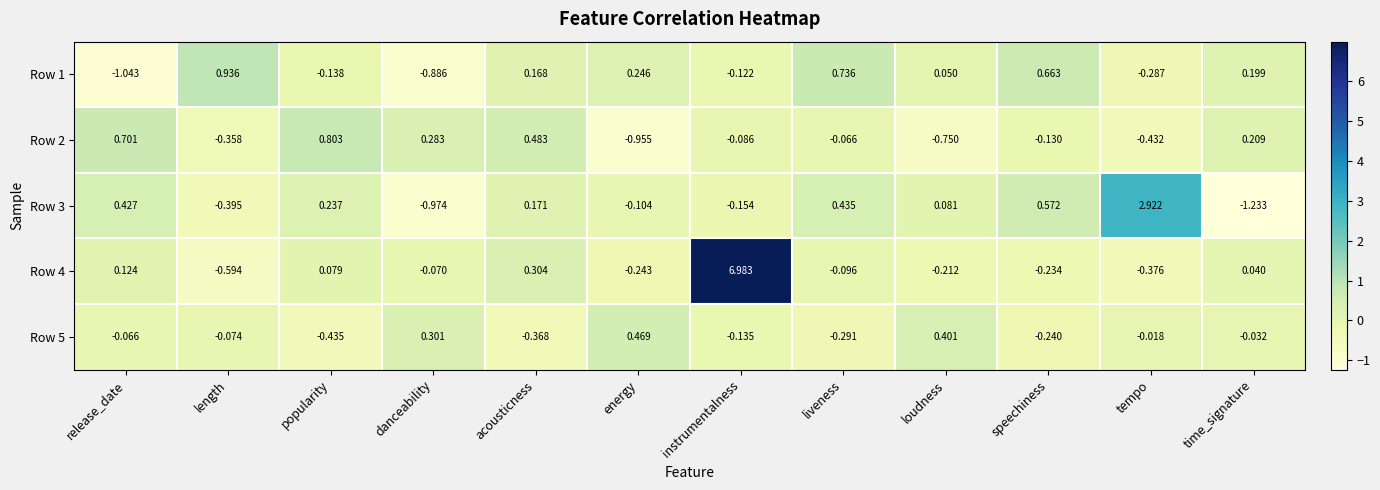

At which label is Row 3 closest to 0?

loudness